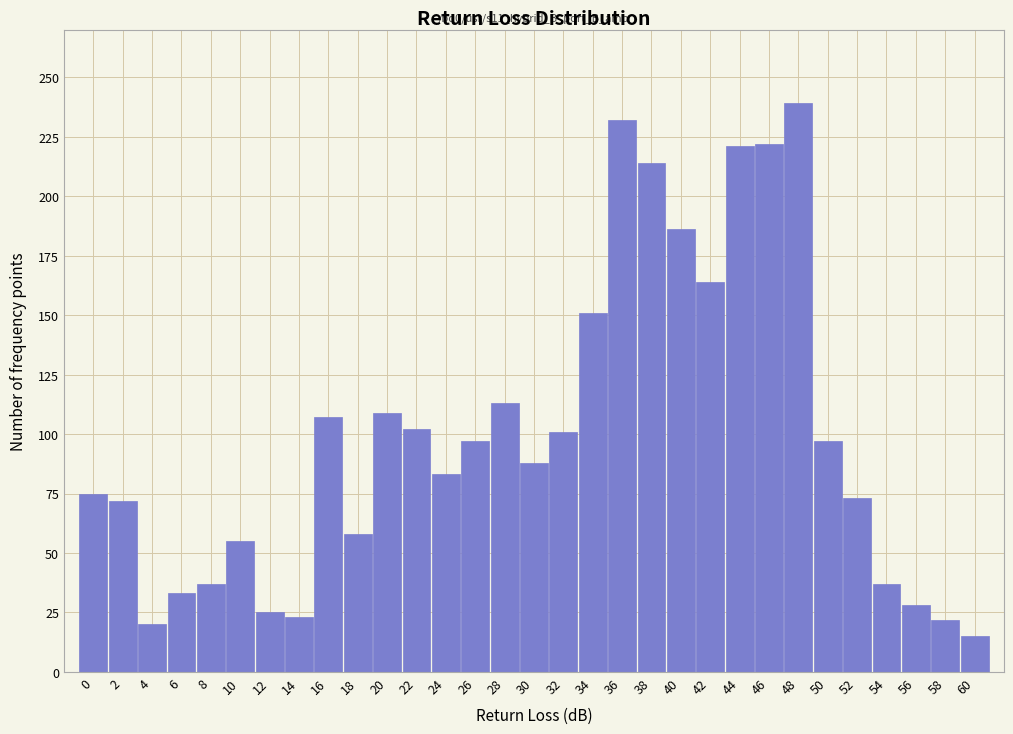

What is the ratio of the value at 36 to the value at 28?

2.1